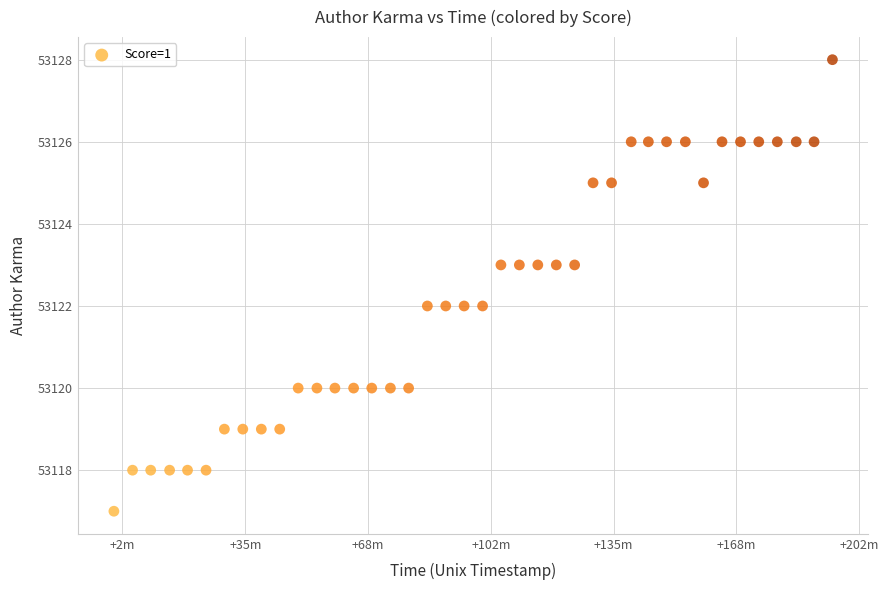

Count the number of points in this scatter plot.

40